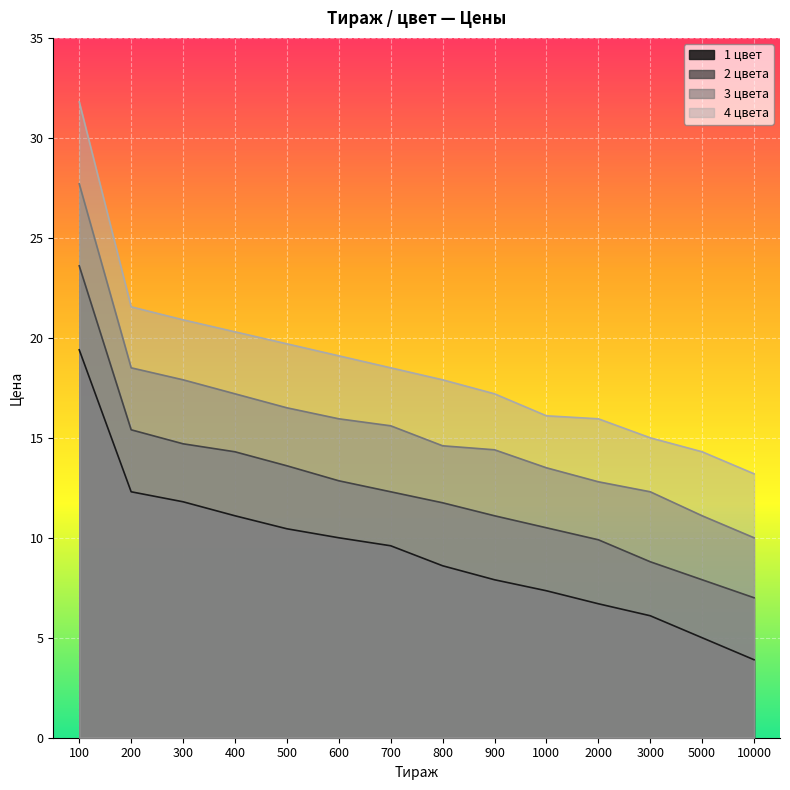

At which label is 3 цвета closest to 18?

300